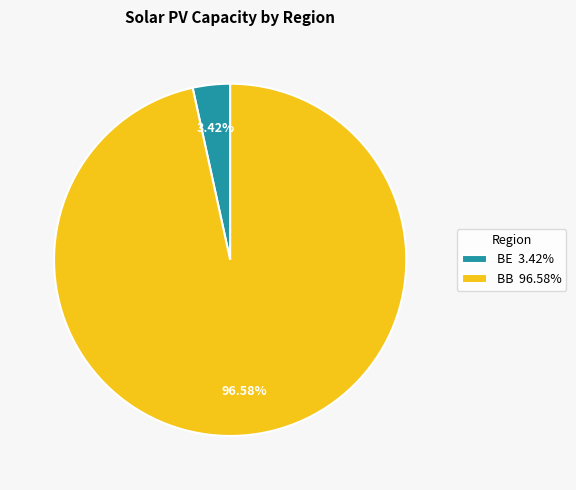

To the nearest percent, what portion does BE represent?

3%